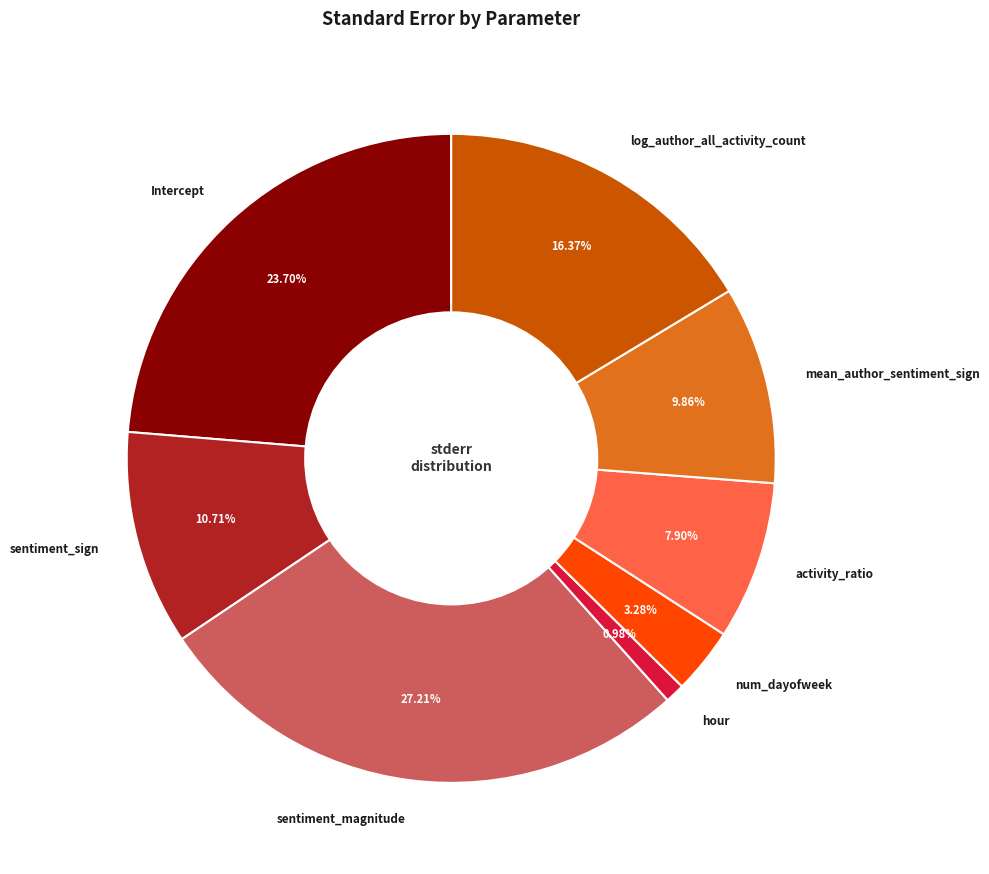

Count the number of slices in the pie.

8